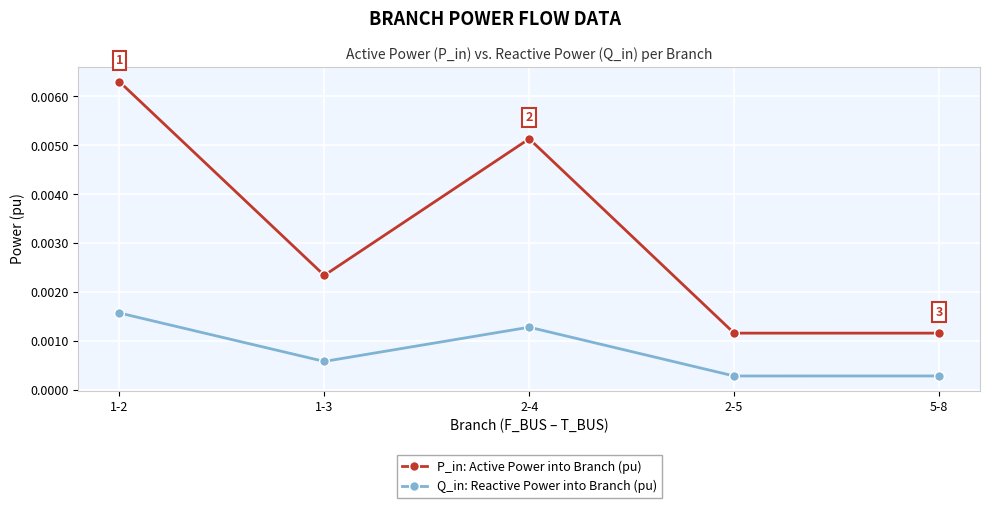

True or false: P_in: Active Power into Branch (pu) and Q_in: Reactive Power into Branch (pu) intersect in this chart.

False